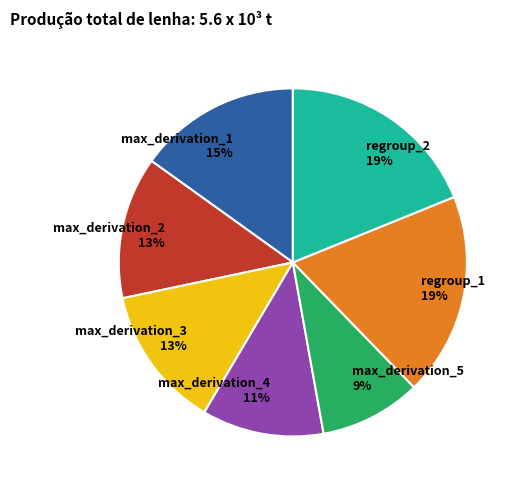

Is the sum of regroup_1 and max_derivation_5 greater than half?

No